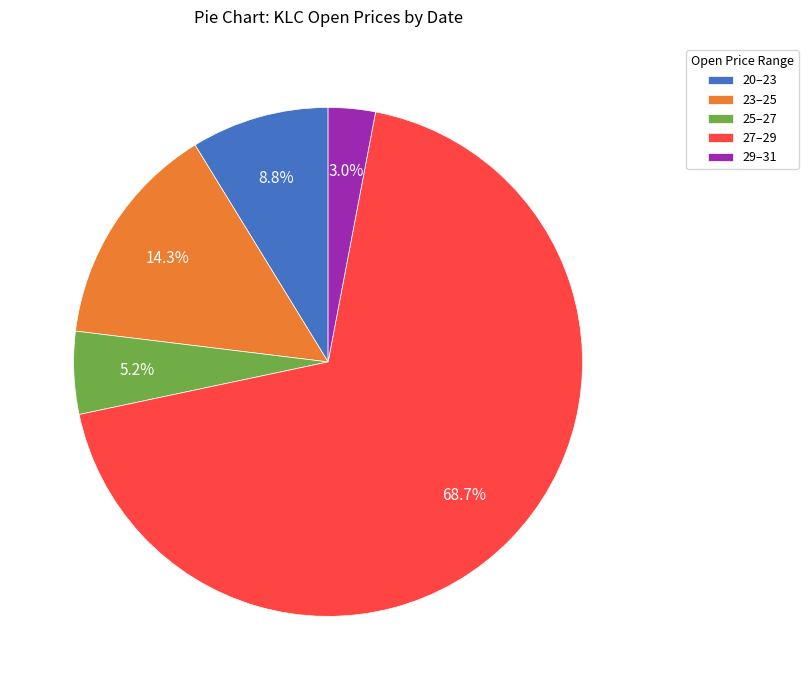

Which slice is the smallest?

29–31